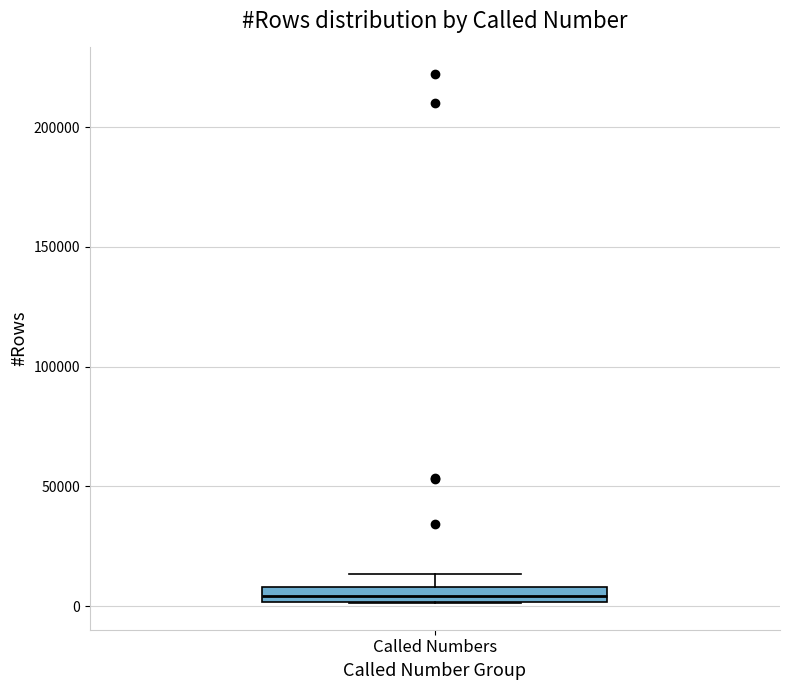

Where does the upper whisker of the box for Called Numbers end on the y-axis? The values are not printed on the chart, so give them approximately, as read against the axis.

15000